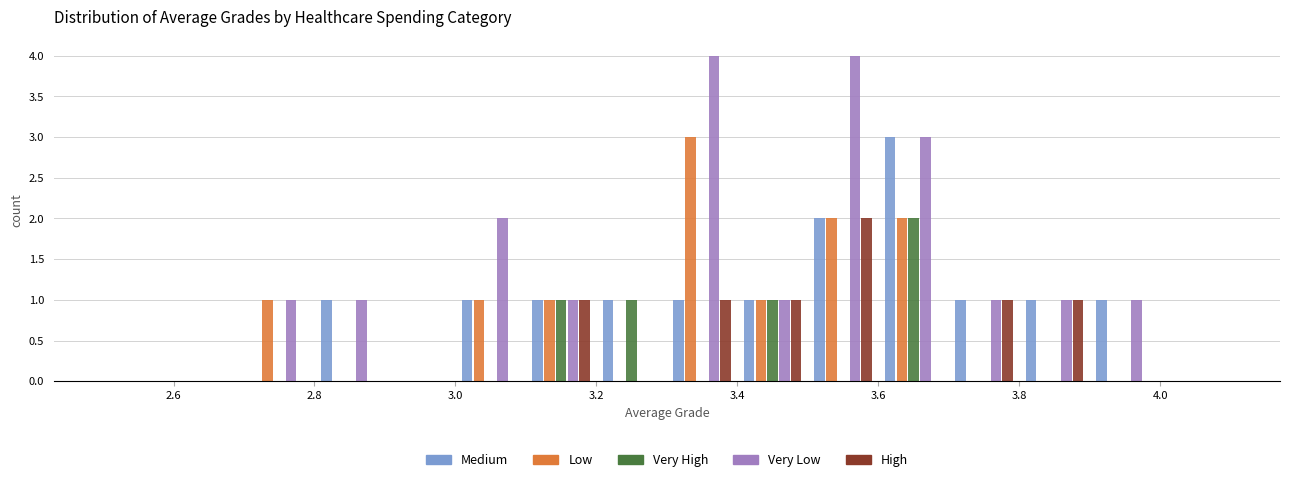

Reading left to right, list every range on the x-axis with the height of the bar of each series over it. The values are not printed on the chart, so give them approximately, as read against the axis.

2.5 to 2.6: Medium=0	Low=0	Very High=0	Very Low=0	High=0
2.6 to 2.7: Medium=0	Low=0	Very High=0	Very Low=0	High=0
2.7 to 2.8: Medium=0	Low=1	Very High=0	Very Low=1	High=0
2.8 to 2.9: Medium=1	Low=0	Very High=0	Very Low=1	High=0
2.9 to 3.0: Medium=0	Low=0	Very High=0	Very Low=0	High=0
3.0 to 3.1: Medium=1	Low=1	Very High=0	Very Low=2	High=0
3.1 to 3.2: Medium=1	Low=1	Very High=1	Very Low=1	High=1
3.2 to 3.3: Medium=1	Low=0	Very High=1	Very Low=0	High=0
3.3 to 3.4: Medium=1	Low=3	Very High=0	Very Low=4	High=1
3.4 to 3.5: Medium=1	Low=1	Very High=1	Very Low=1	High=1
3.5 to 3.6: Medium=2	Low=2	Very High=0	Very Low=4	High=2
3.6 to 3.7: Medium=3	Low=2	Very High=2	Very Low=3	High=0
3.7 to 3.8: Medium=1	Low=0	Very High=0	Very Low=1	High=1
3.8 to 3.9: Medium=1	Low=0	Very High=0	Very Low=1	High=1
3.9 to 4.0: Medium=1	Low=0	Very High=0	Very Low=1	High=0
4.0 to 4.1: Medium=0	Low=0	Very High=0	Very Low=0	High=0